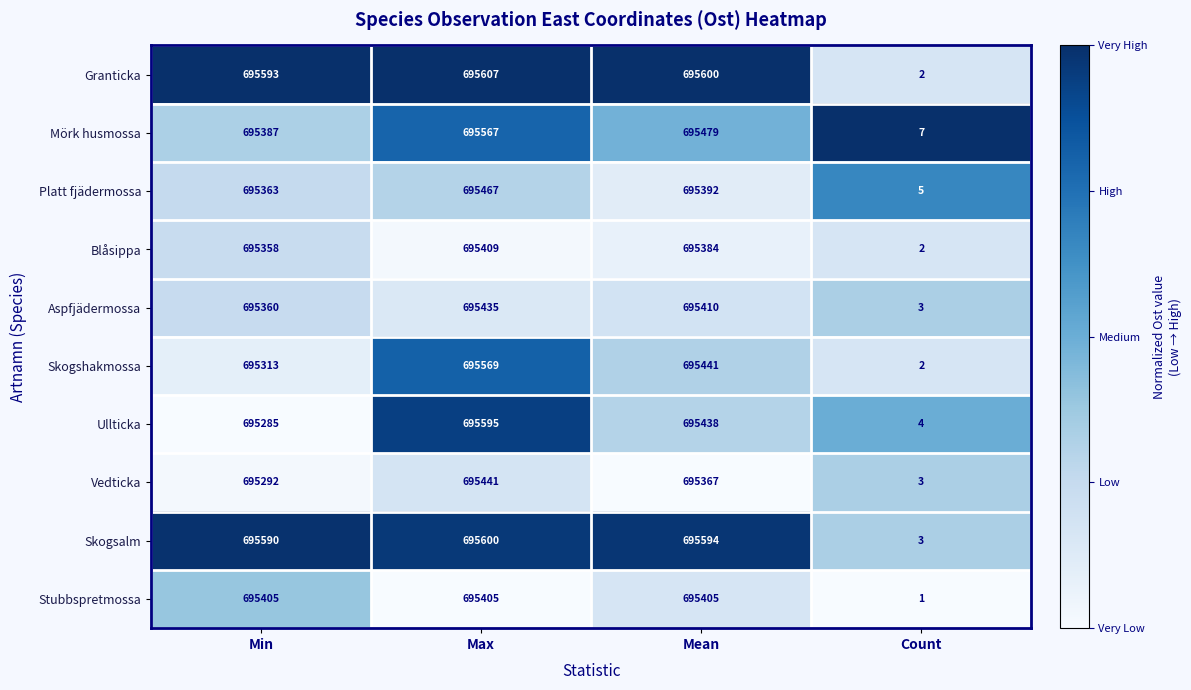

How many series are shown in this chart?

10